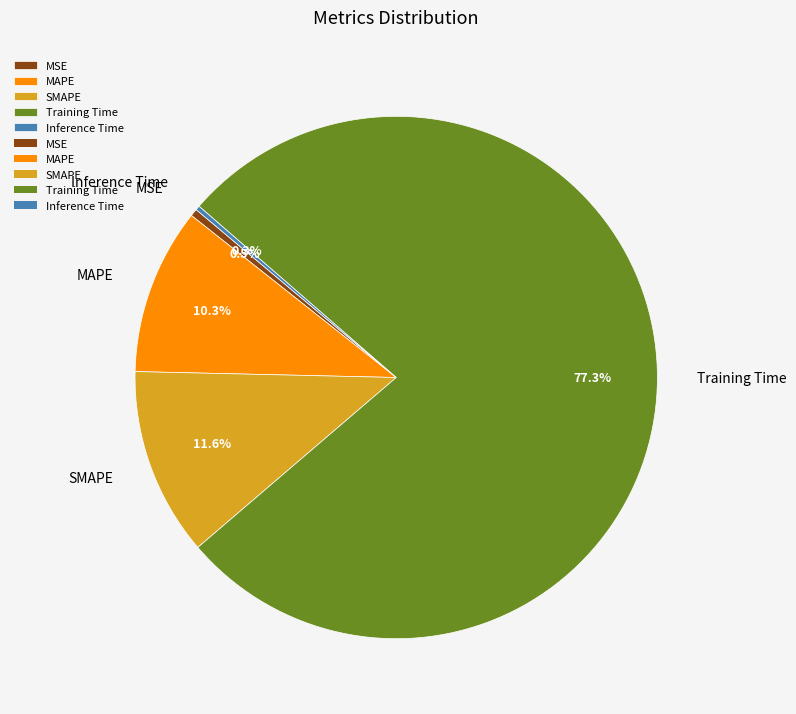

Which category has the biggest portion of the pie?

Training Time